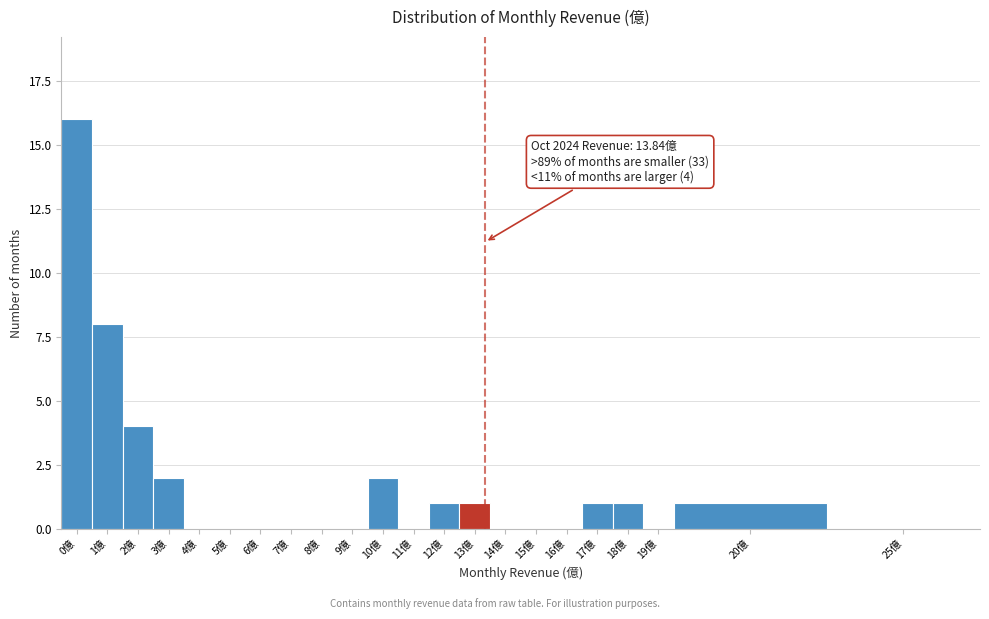

Reading left to right, transcribe all the data shown in this chart.

0億=16	1億=8	2億=4	3億=2	4億=0	5億=0	6億=0	7億=0	8億=0	9億=0	10億=2	11億=0	12億=1	13億=1	14億=0	15億=0	16億=0	17億=1	18億=1	19億=0	20億=1	25億=0